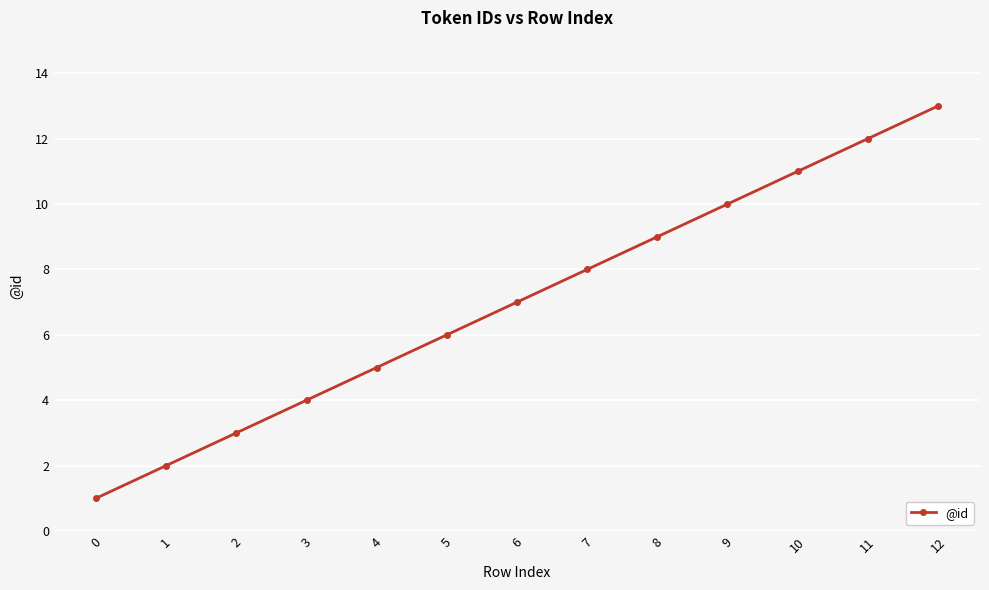

Reading left to right, what are all the values shown in this chart?

0=1	1=2	2=3	3=4	4=5	5=6	6=7	7=8	8=9	9=10	10=11	11=12	12=13